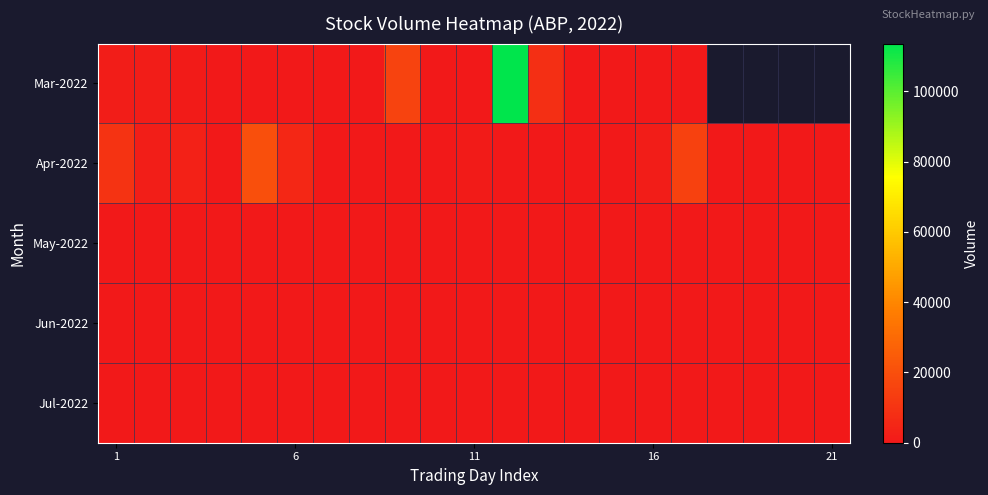

How many distinct data groups are displayed?

5